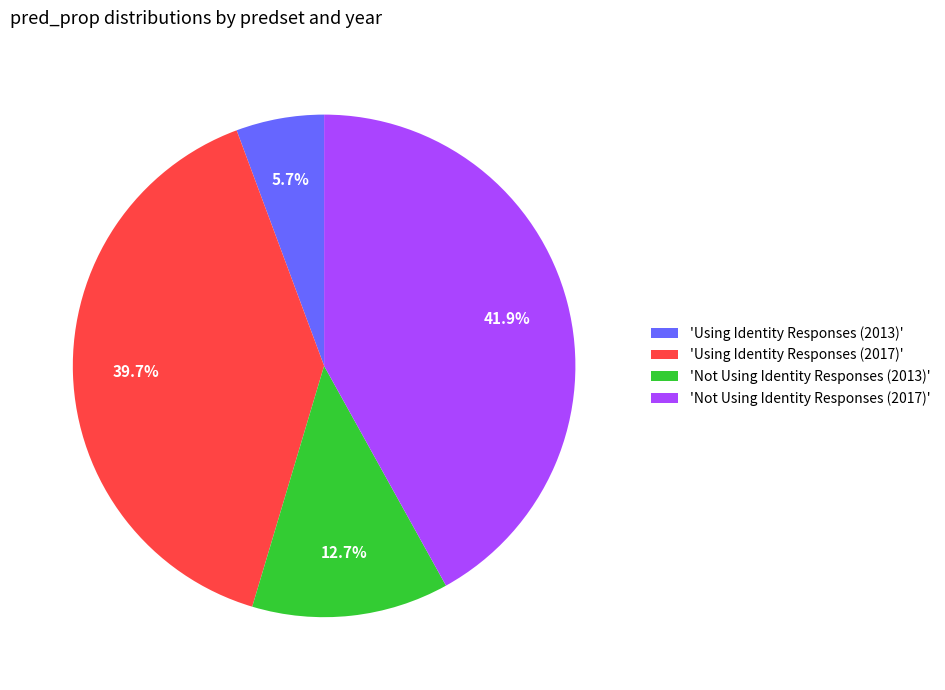

What percentage is NOT represented by 'Using Identity Responses (2013)'?

94.3%